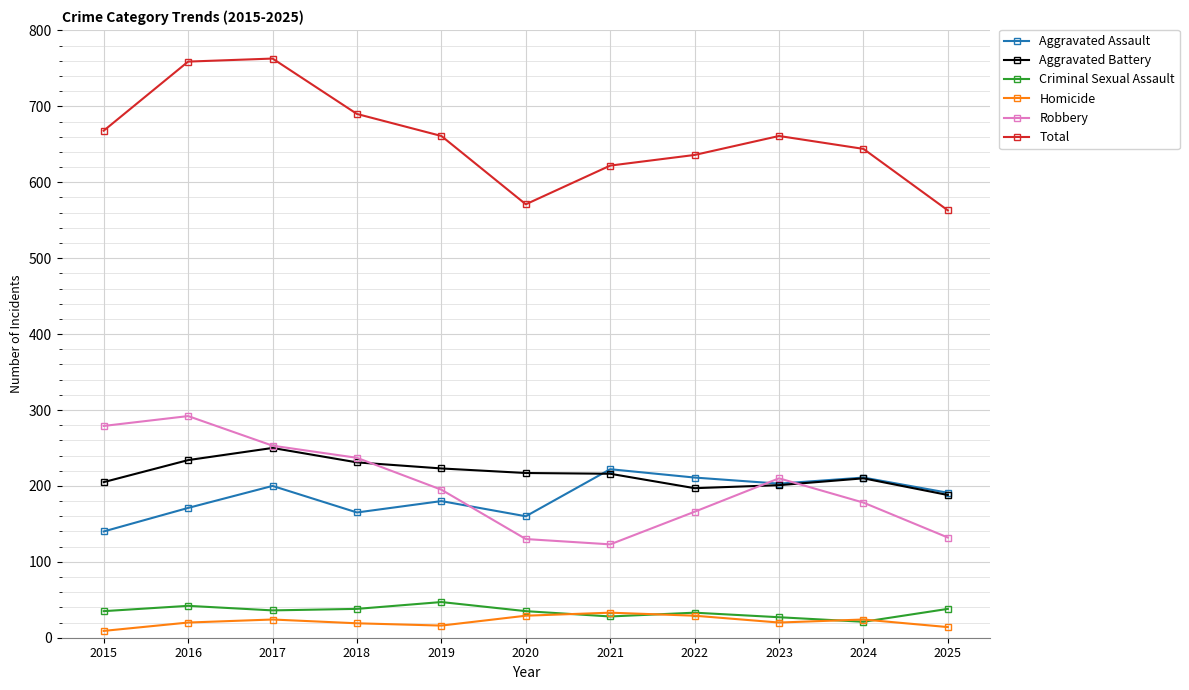

How many data points in Robbery are less than 195?

5